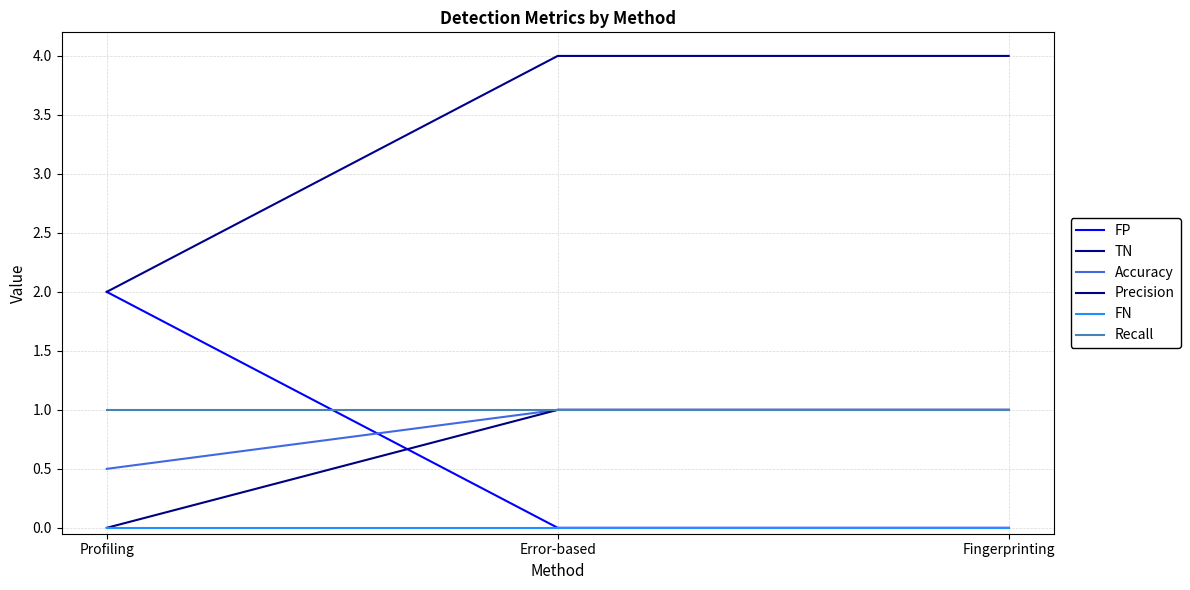

The Accuracy series shows 1.6 at Error-based. True or false?

False